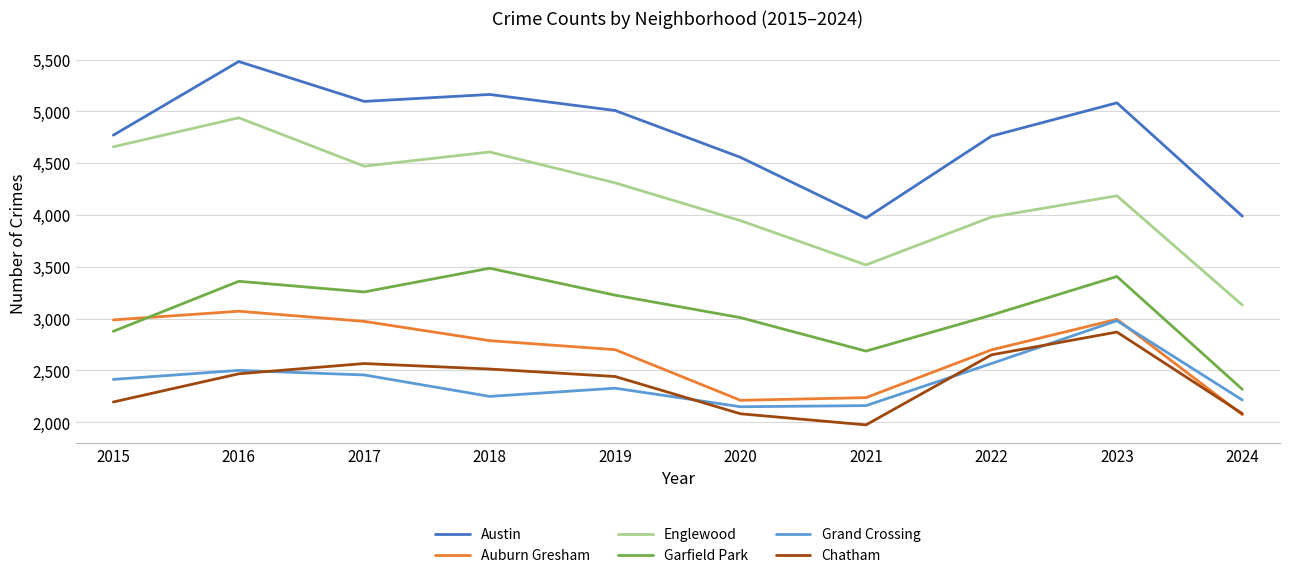

The Austin series shows 6875 at 2018. True or false?

False